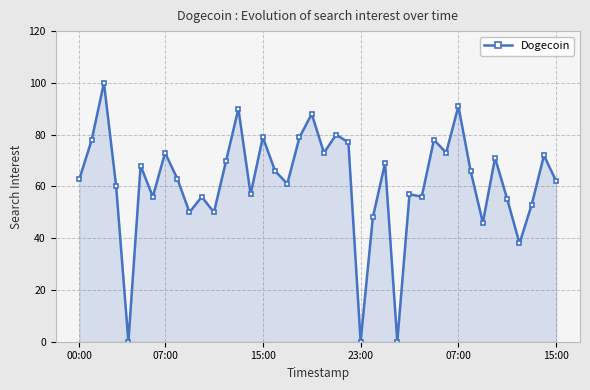

Reading left to right, transcribe all the data shown in this chart.

63	78	100	60	0	68	56	73	63	50	56	50	70	90	57	79	66	61	79	88	73	80	77	0	48	69	0	57	56	78	73	91	66	46	71	55	38	53	72	62